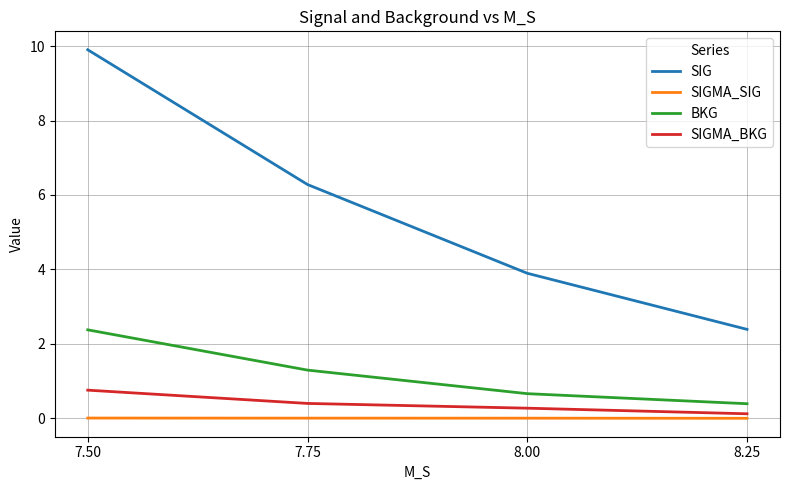

At 7.50, list the series in order from smallest to largest.

SIGMA_SIG, SIGMA_BKG, BKG, SIG